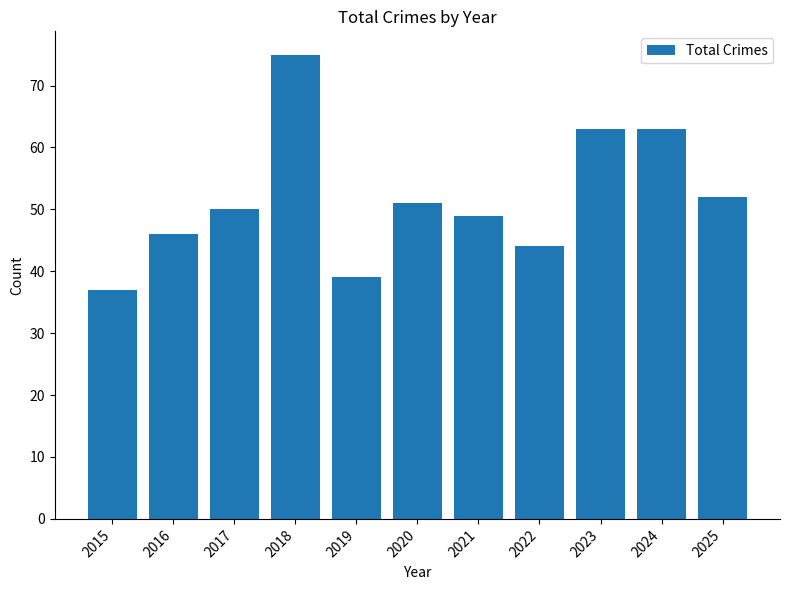

The chart shows a value of 37 at 2015. True or false?

True